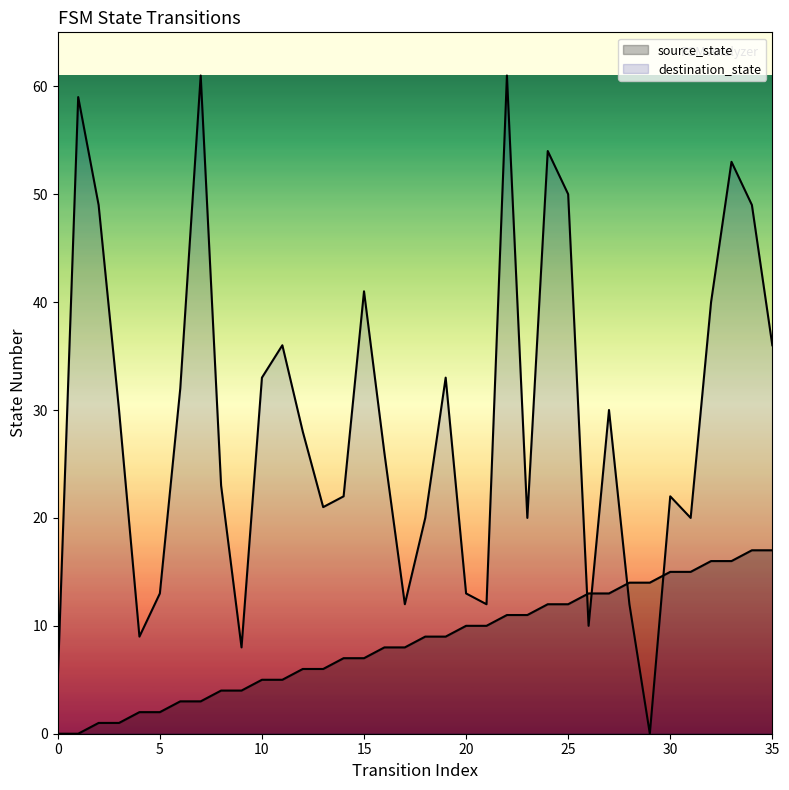

Which series reaches the minimum Y coordinate?

source_state